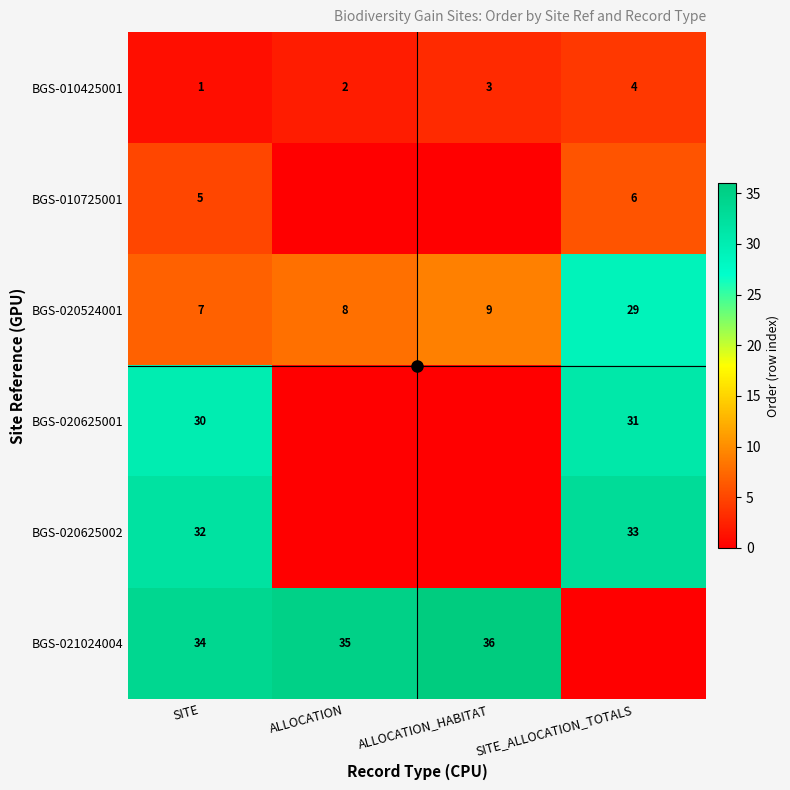

At which category is the sum across all series the highest?

SITE